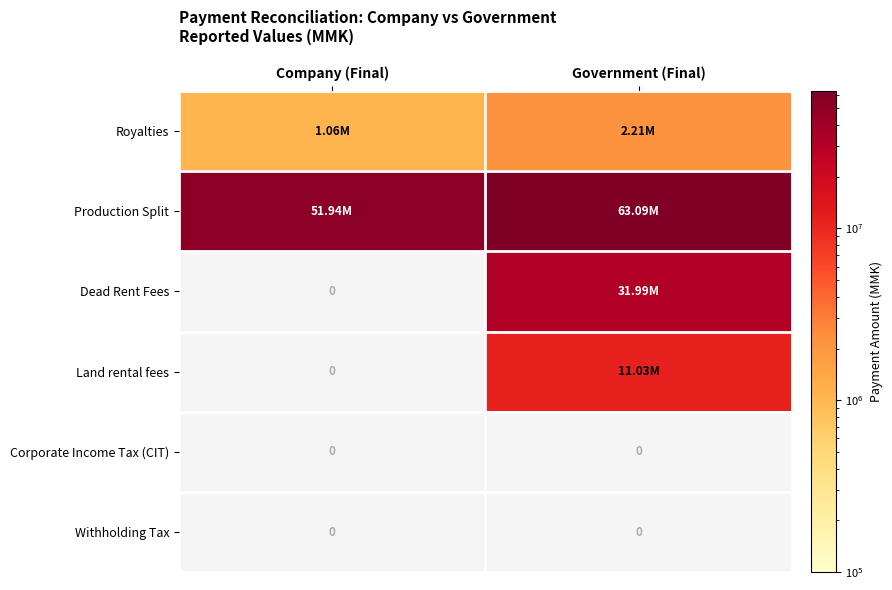

True or false: Land rental fees has a value of 18121460.0 at Government (Final).

False